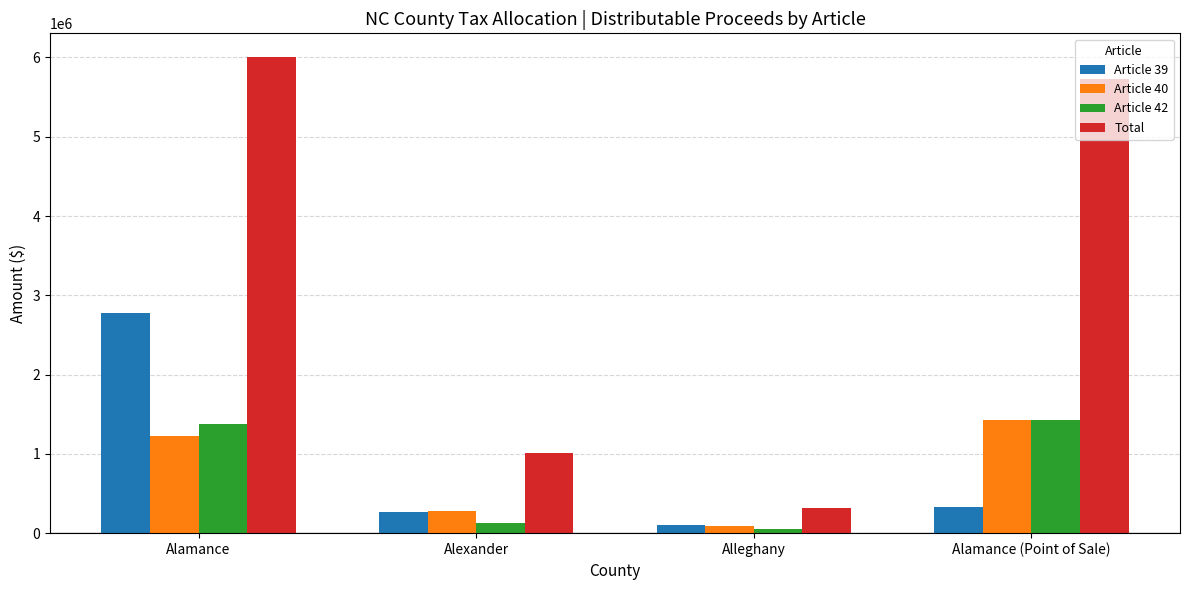

Which series changed the most between Alamance and Alexander?

Total